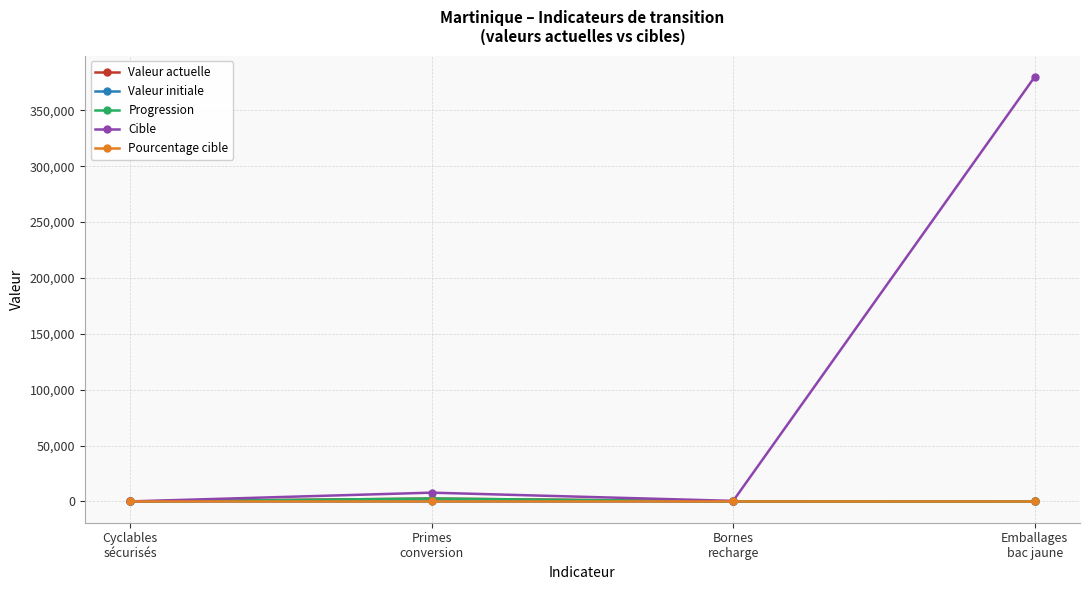

True or false: Pourcentage cible has more than 1 points higher than both neighbors.

False